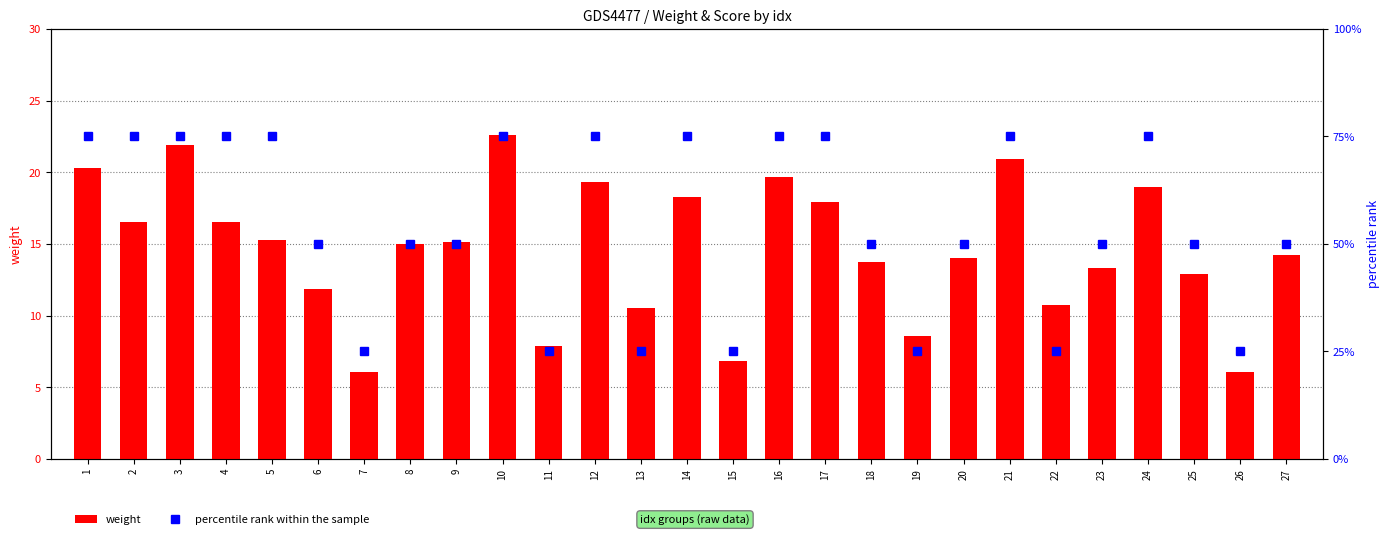

Rank the series by their maximum value, from lowest to highest.

weight, percentile rank within the sample